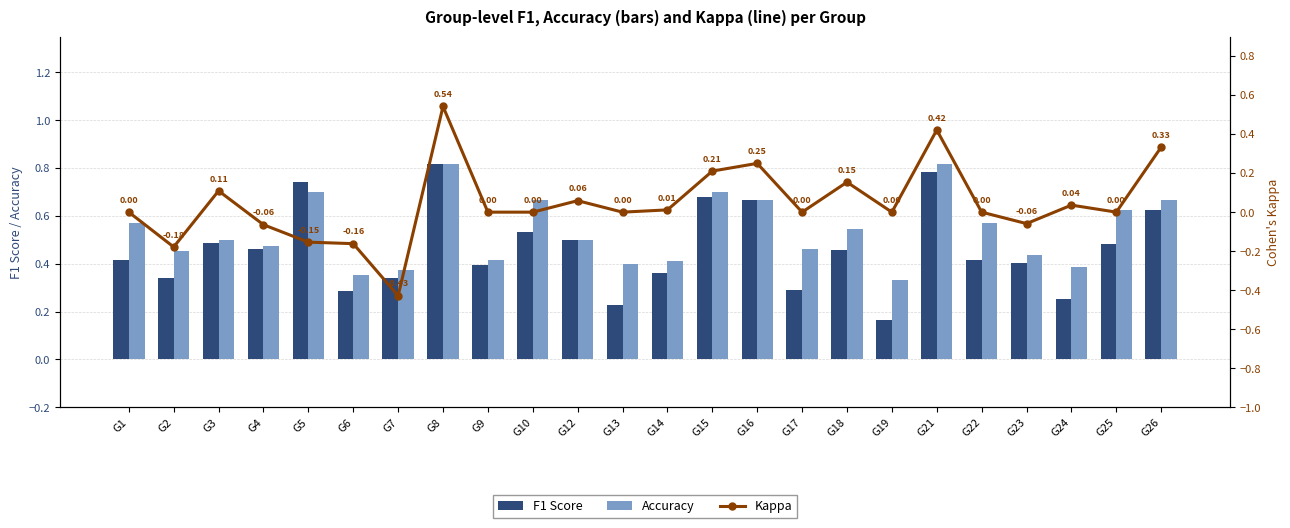

What is the value of the Accuracy bar at the 10th from the left?

0.7